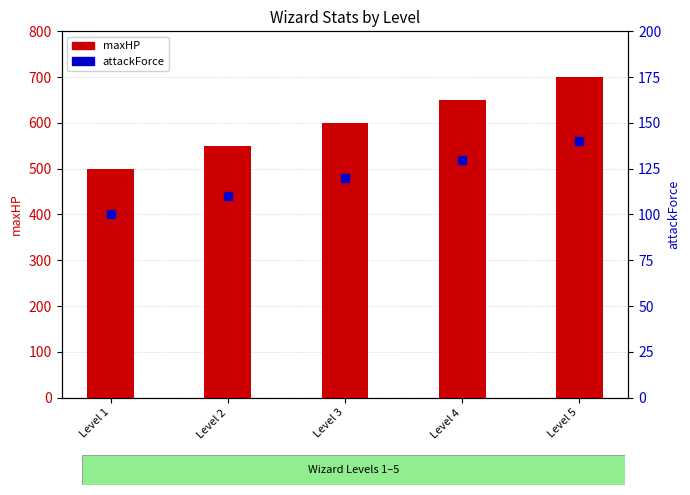

Which series has the largest Y range (max minus min)?

maxHP